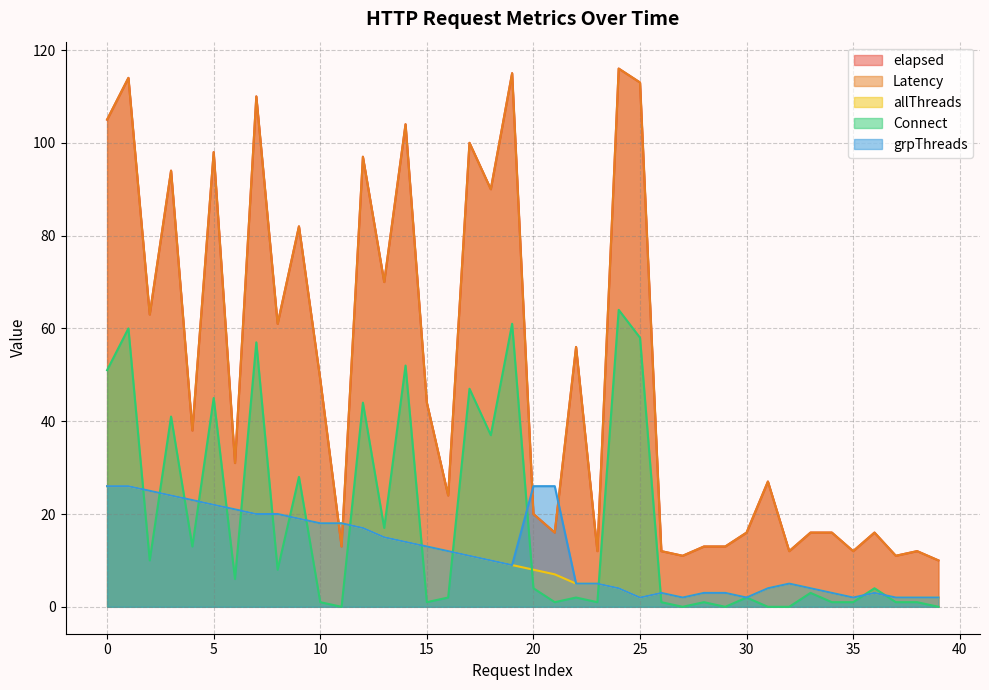

What is the difference between the highest and lowest values at 34?

15